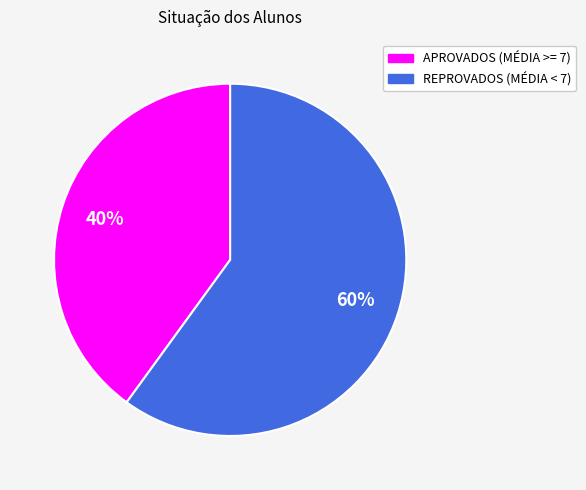

Which slice is the smallest?

APROVADOS (MÉDIA >= 7)